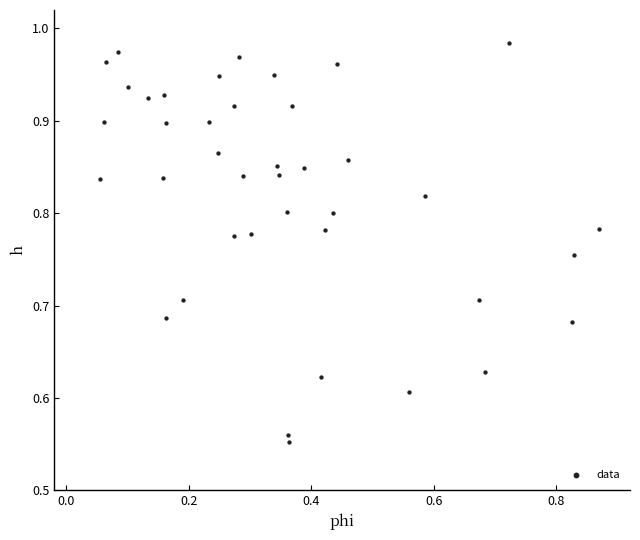

What is the range of Y values (max minus min)?

0.4